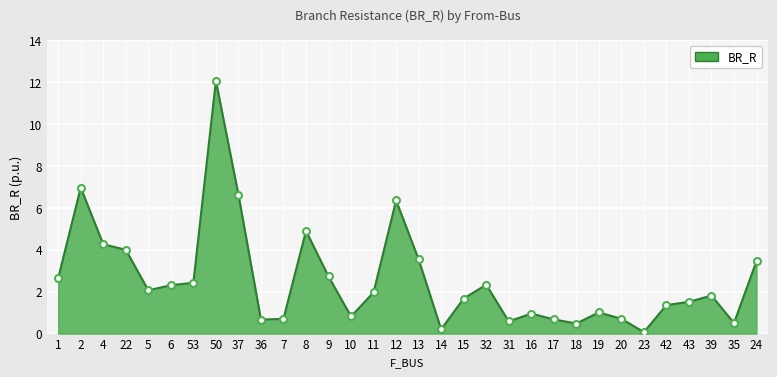

At which category does the data reach its first local peak?

2